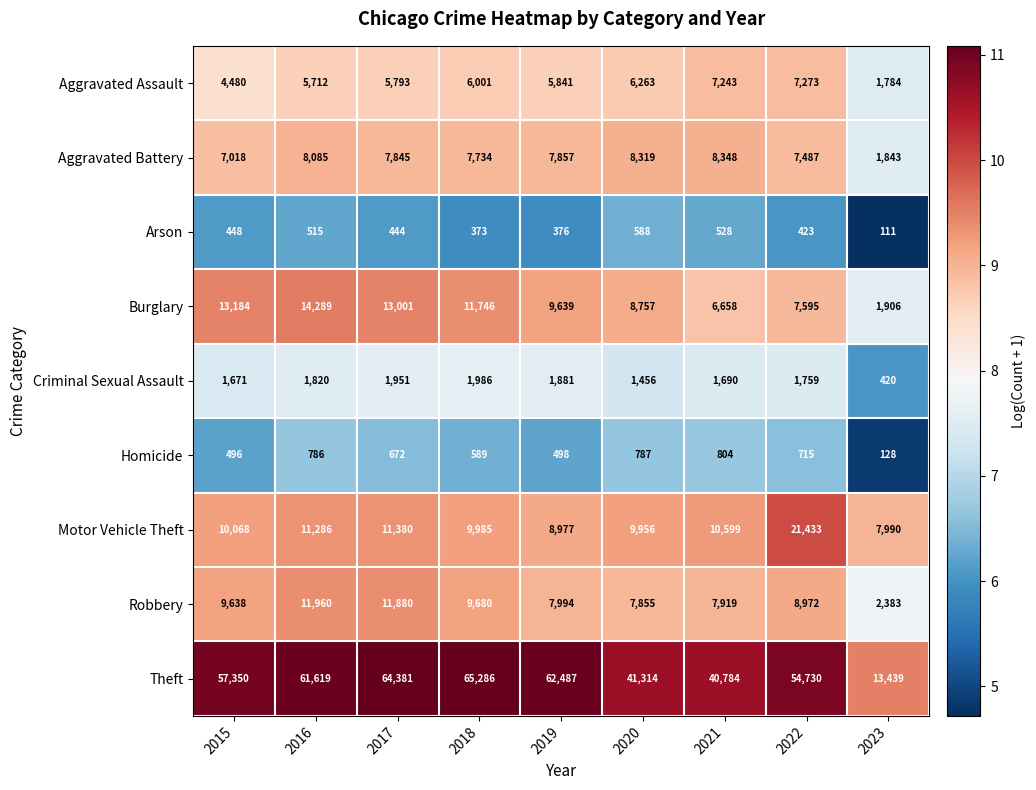

List the series in order of their peak value, lowest first.

Arson, Homicide, Criminal Sexual Assault, Aggravated Assault, Aggravated Battery, Robbery, Burglary, Motor Vehicle Theft, Theft